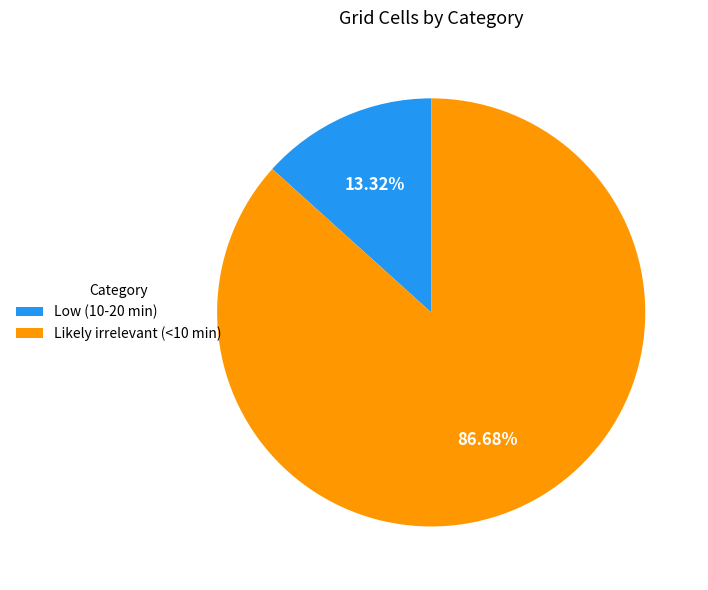

Rank the categories by value from highest to lowest.

Likely irrelevant (<10 min), Low (10-20 min)